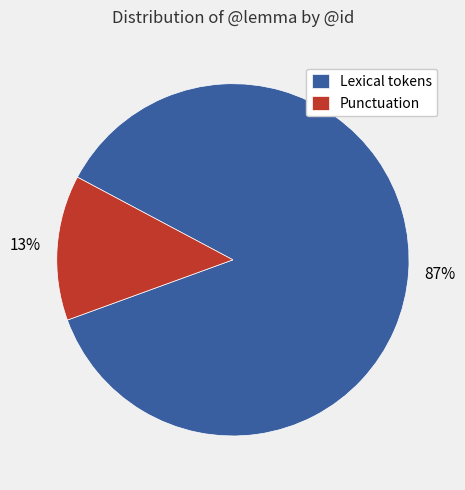

How many segments does this pie chart have?

2